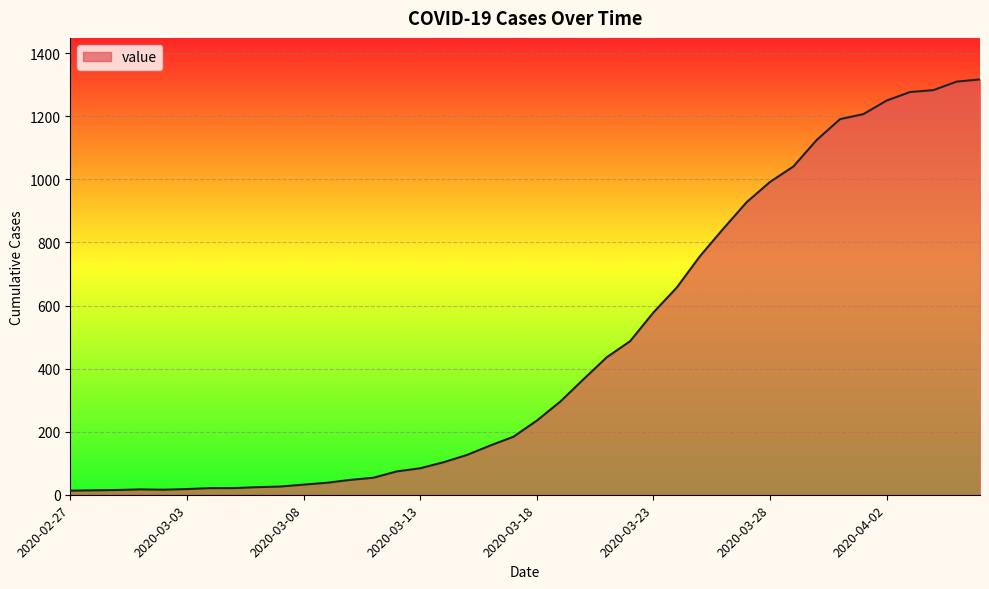

What is the difference between the maximum and minimum values?

1304